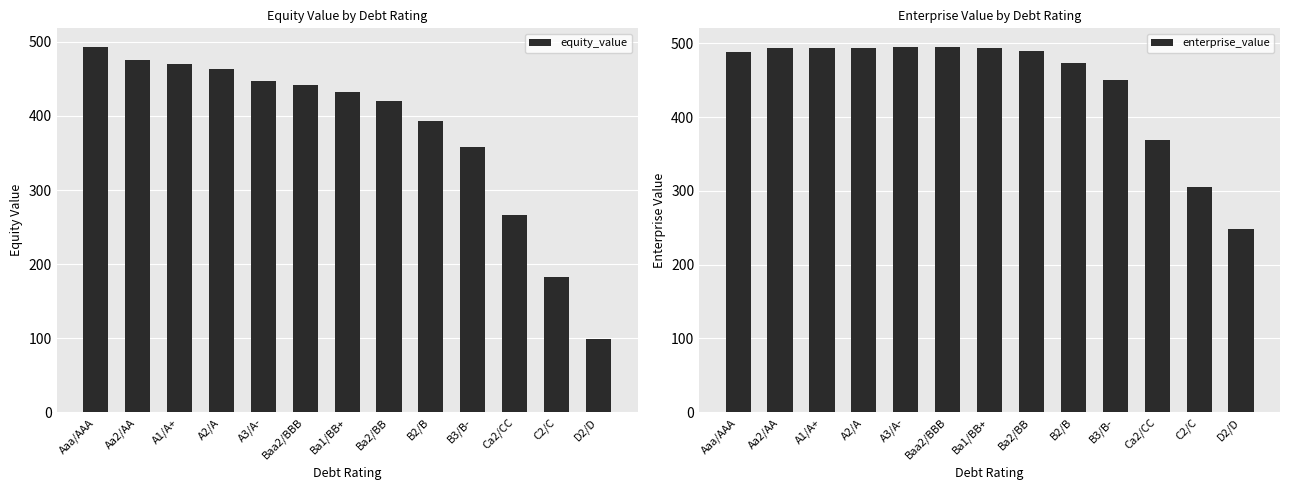

Which has a higher value, Baa2/BBB or B3/B-?

Baa2/BBB